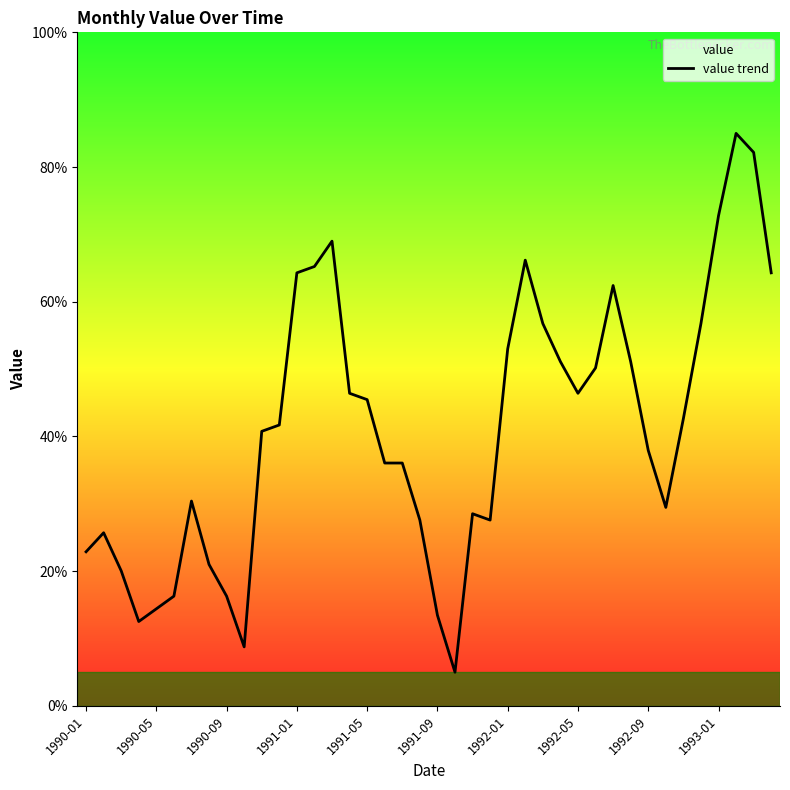

At which category does the chart reach its minimum across all series?

21